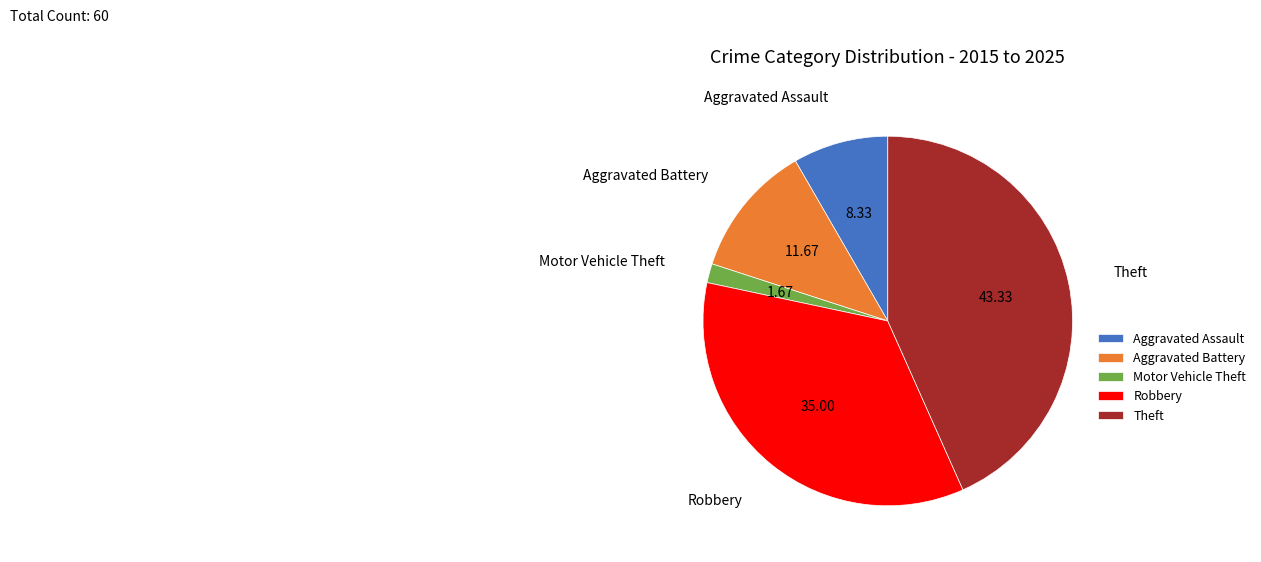

Which category has the smallest portion of the pie?

Motor Vehicle Theft